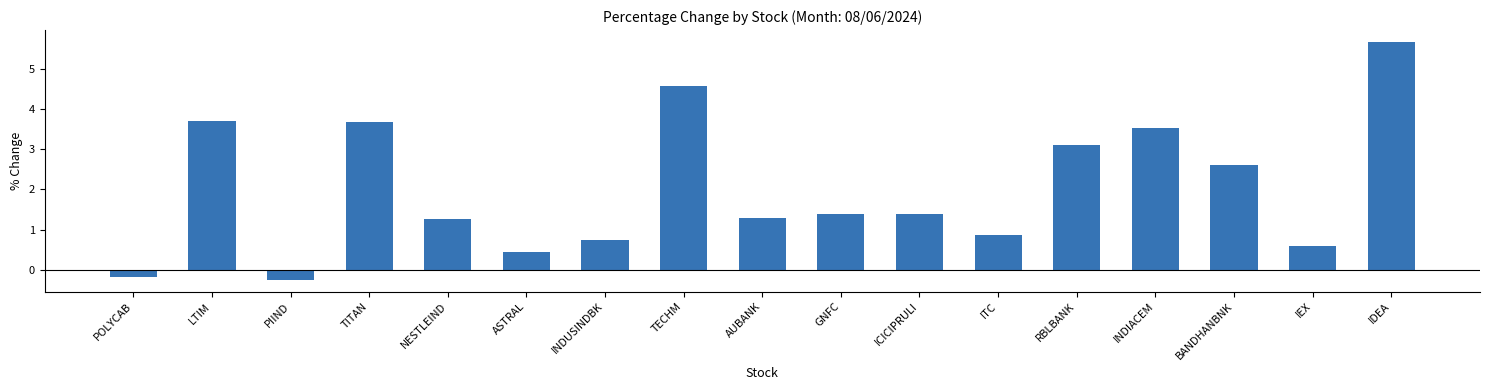

True or false: the data shows 1.7 at TECHM.

False